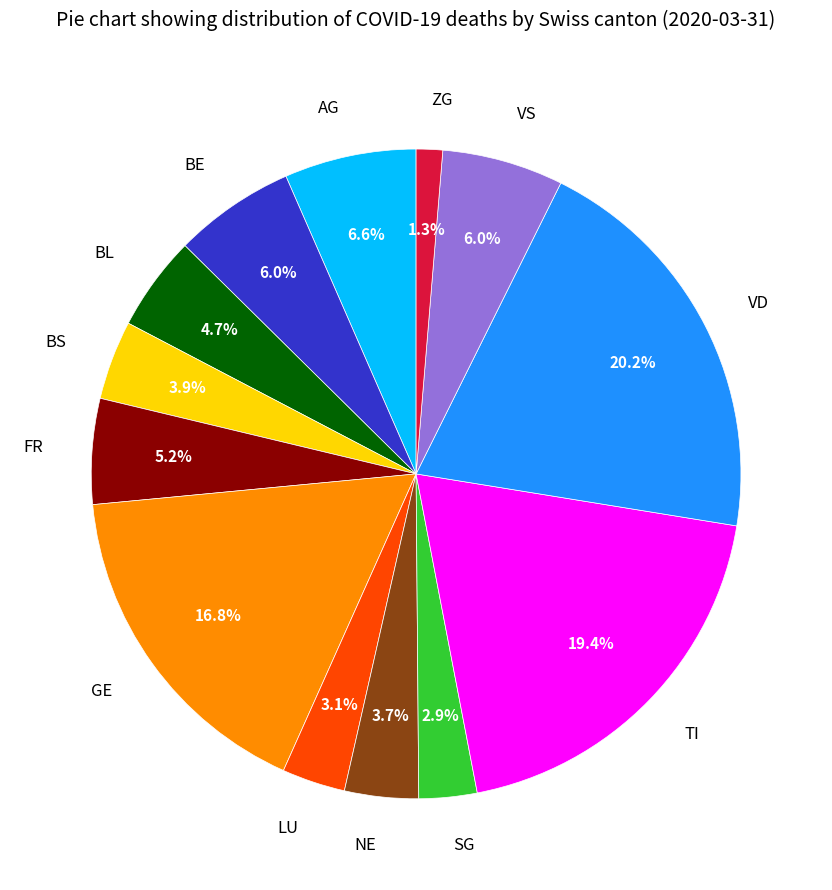

To the nearest percent, what is the difference between the GE and LU slice percentages?

14%